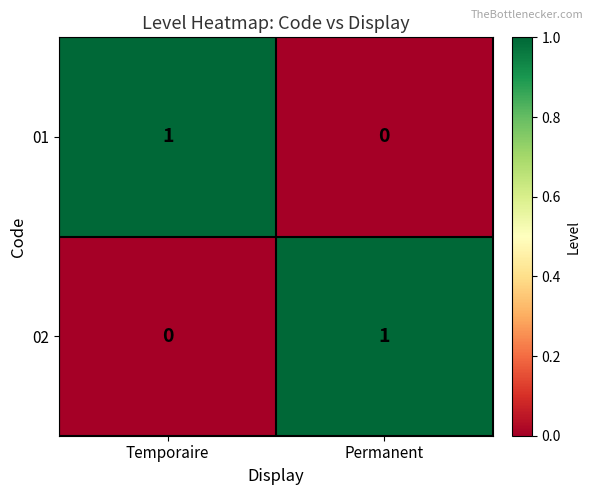

At which label is 02 closest to 0?

Temporaire